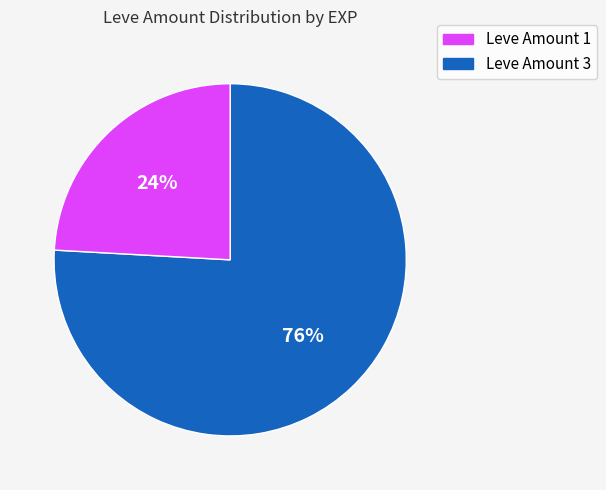

What is the largest slice in the pie chart?

Leve Amount 1